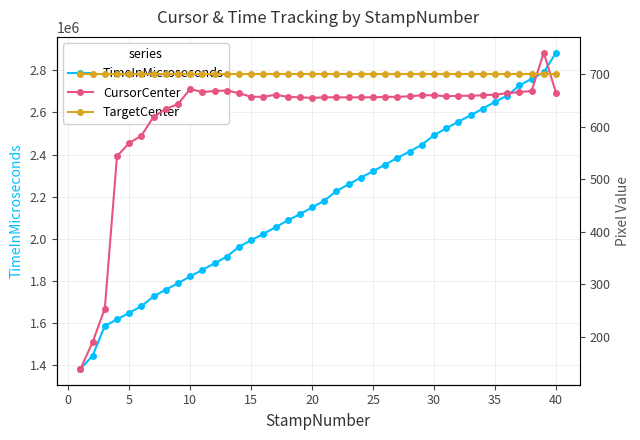

What is the maximum value for TimeInMicroseconds?

2882949